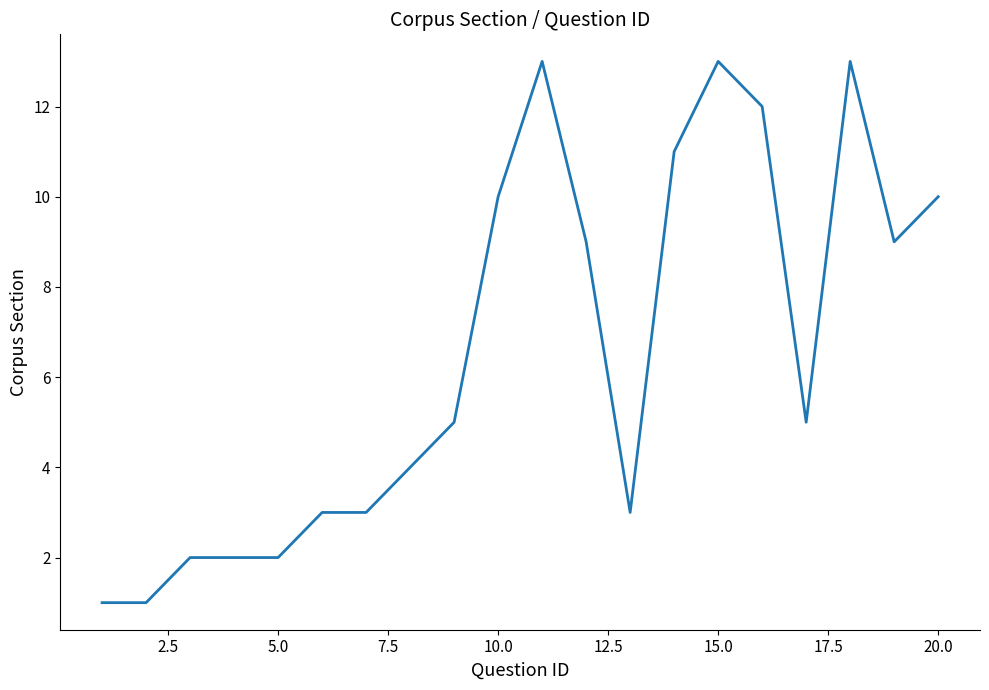

What is the greatest value displayed?

13